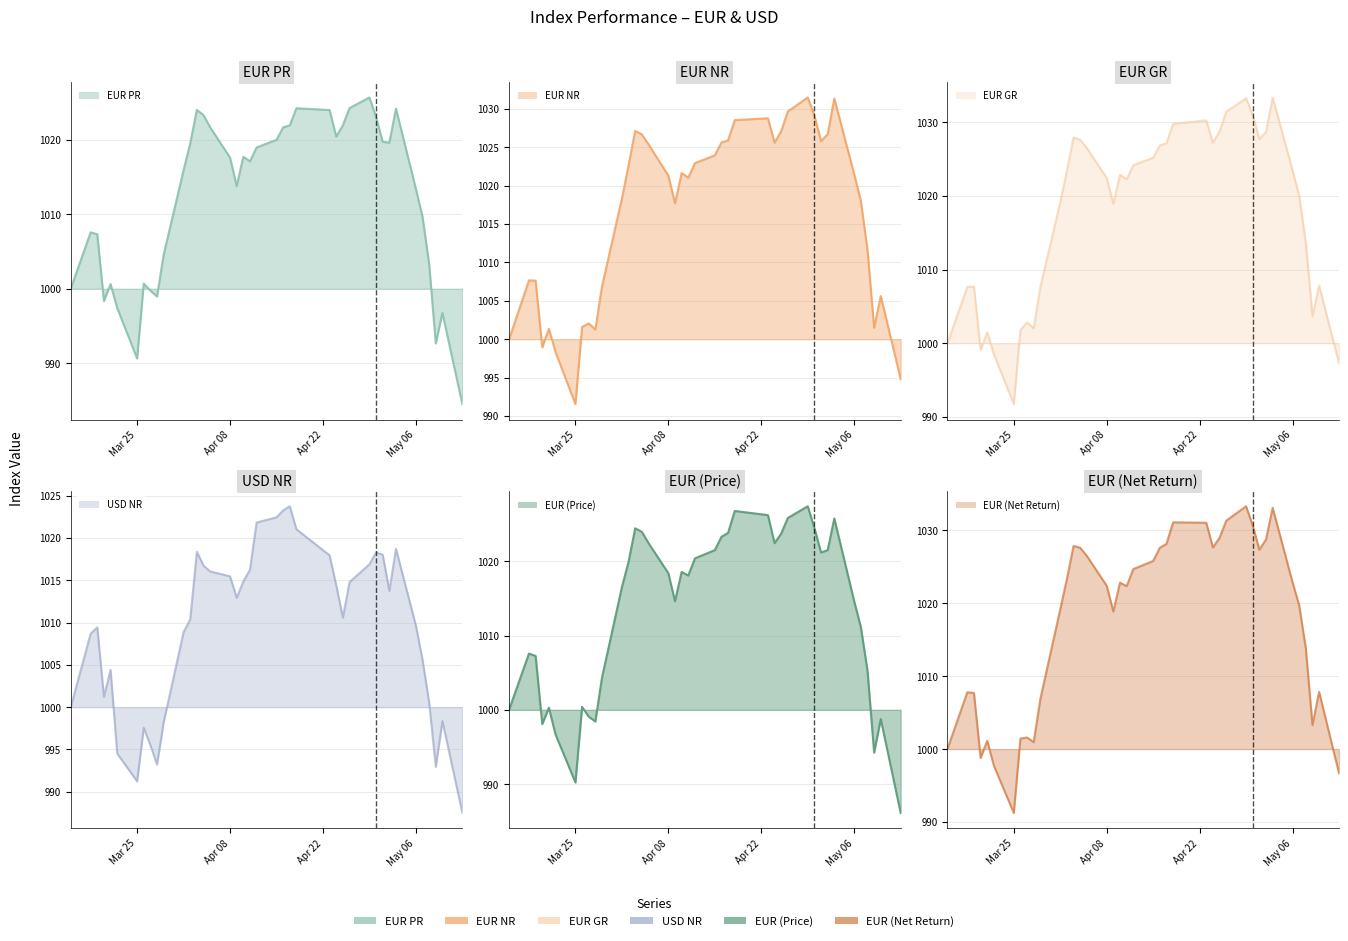

What is the sum of the EUR NR values at 2019-05-07 and 2019-03-15?

2018.0